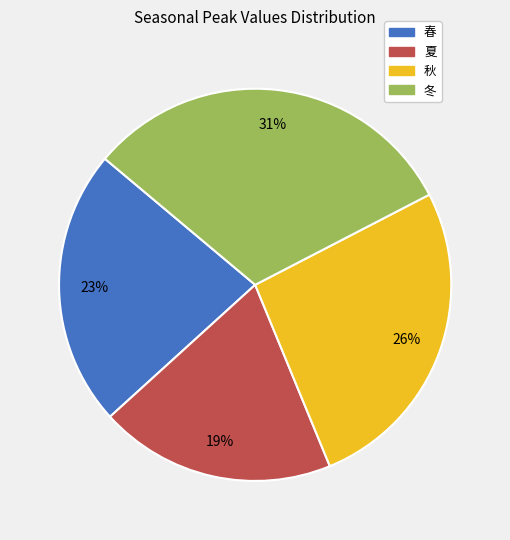

Does 夏 account for over 50% of the chart?

No